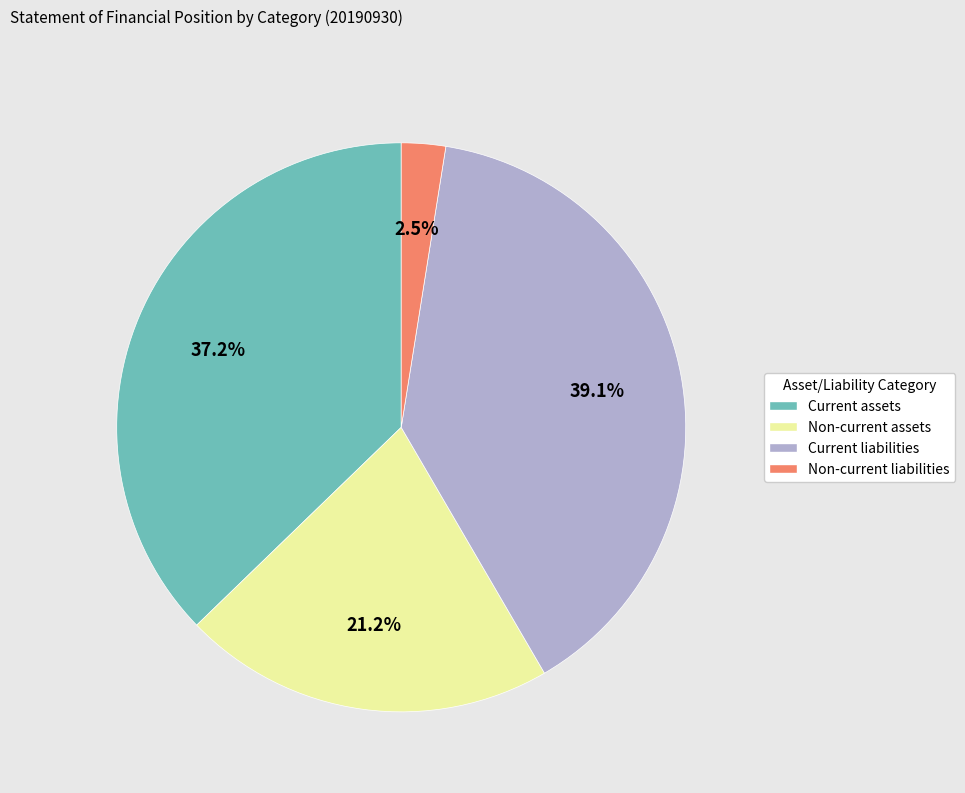

What percentage do Current liabilities and Non-current assets together represent?

60.3%